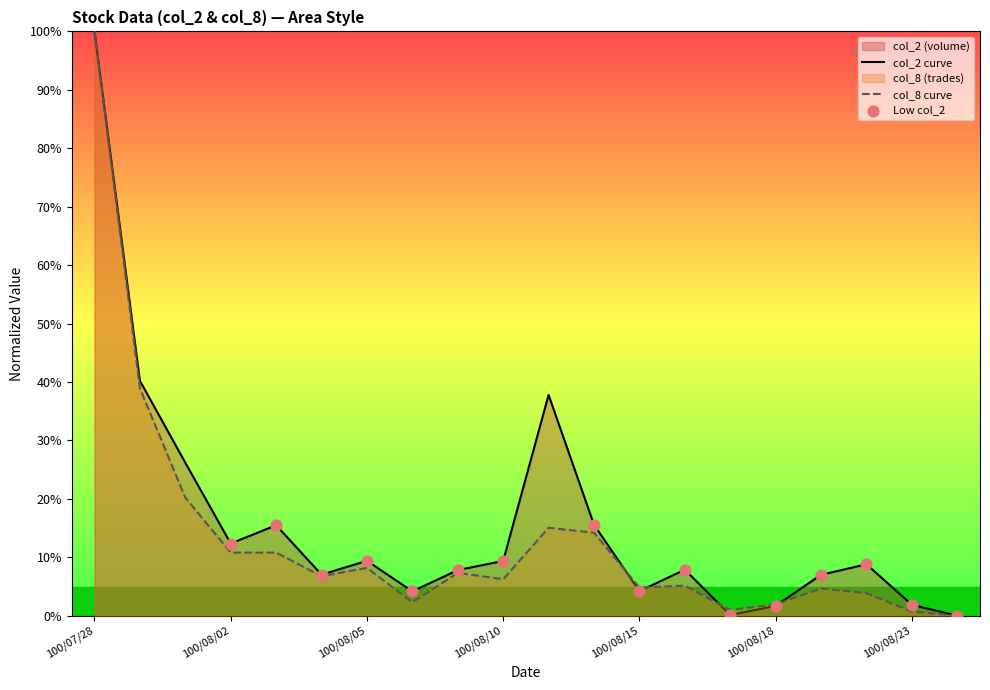

Which series reaches the minimum Y coordinate?

col_2